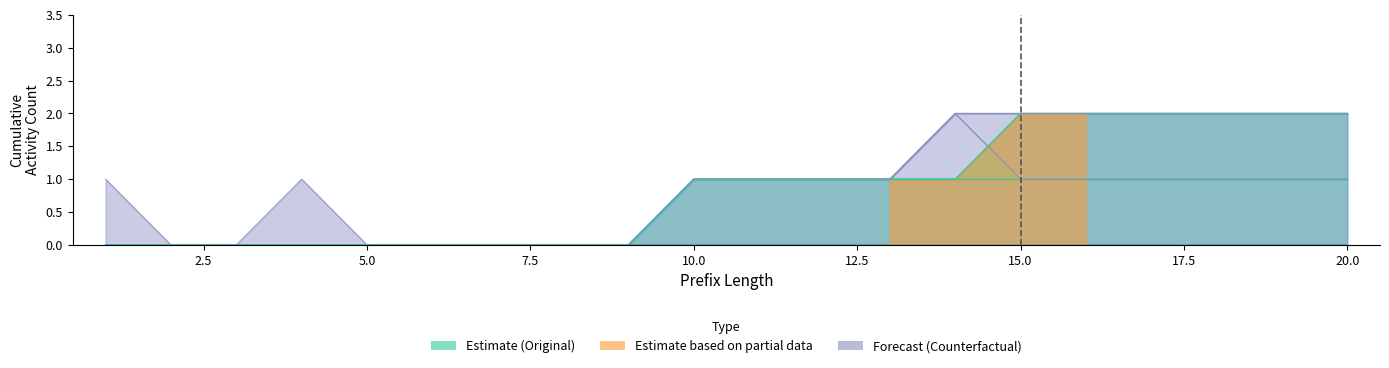

At which category is the sum across all series the highest?

15